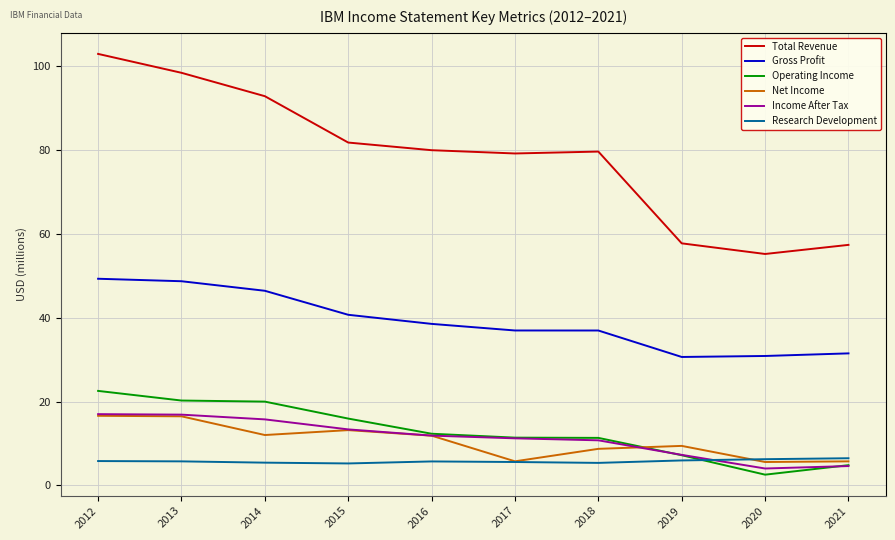

What is the minimum value for Net Income?

5.6